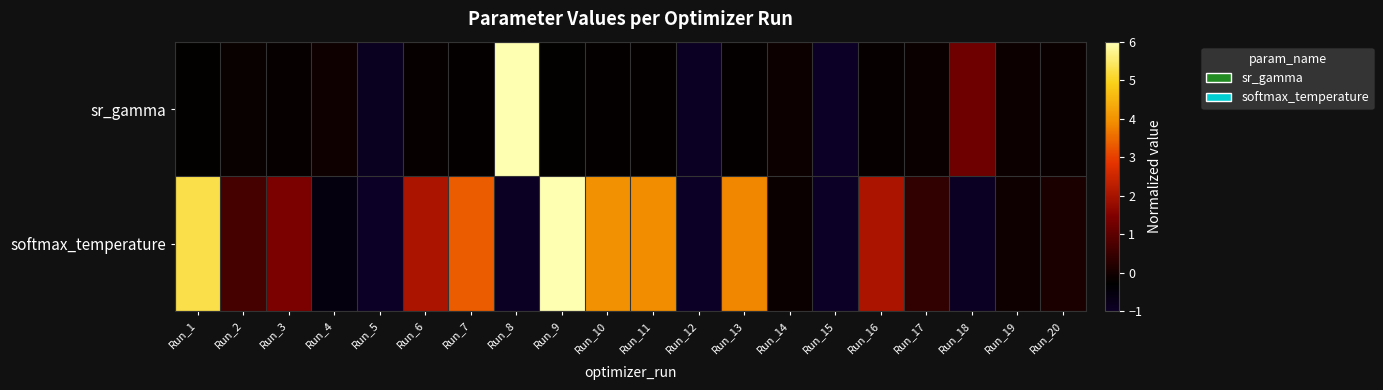

How many data points does each series have?

20